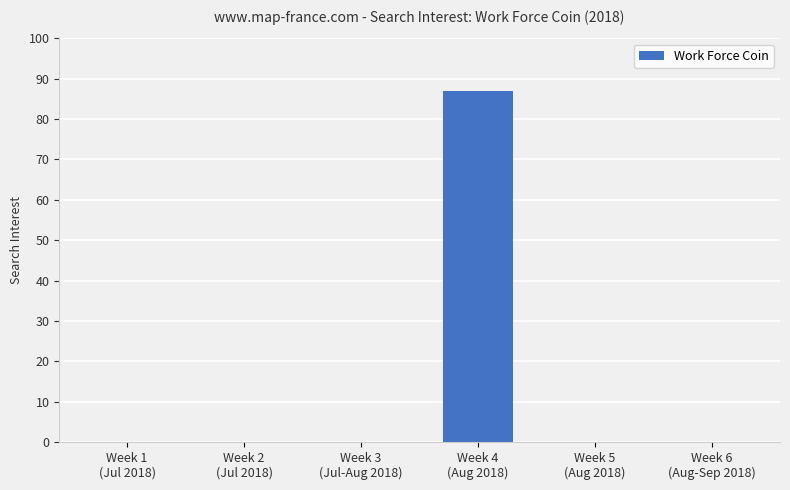

Are the bars horizontal?

No